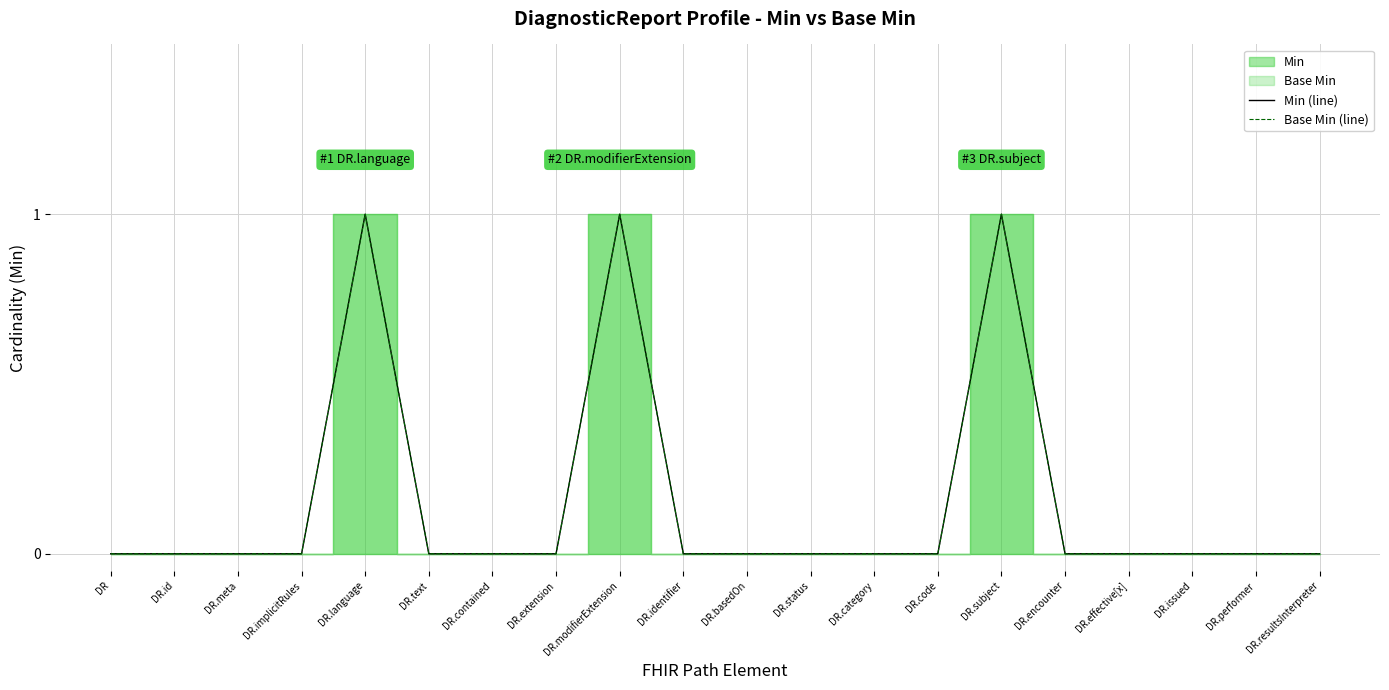

At which label does Min (line) reach its peak?

DR.language